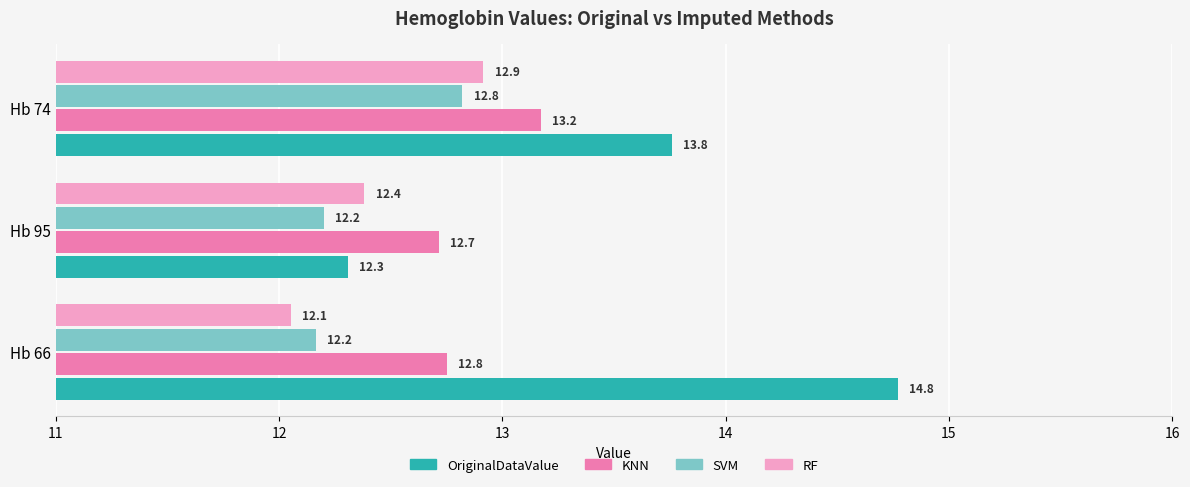

The value of OriginalDataValue at Hb 95 is 20.4. True or false?

False